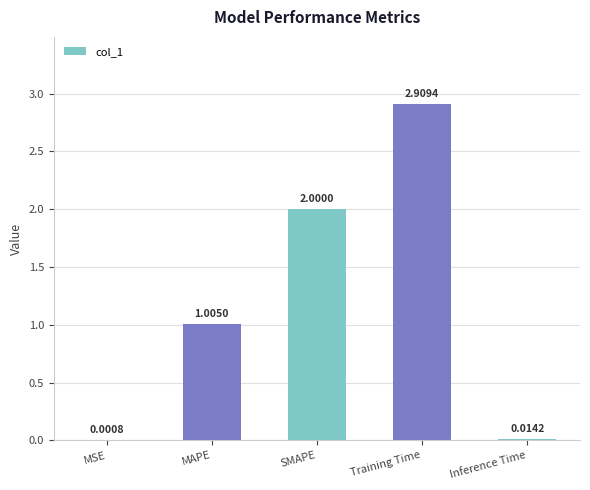

What is the average value?

1.2